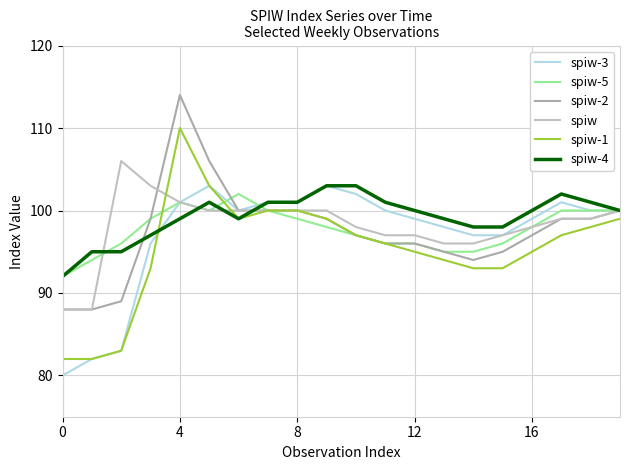

How many categories are shown in the chart?

20